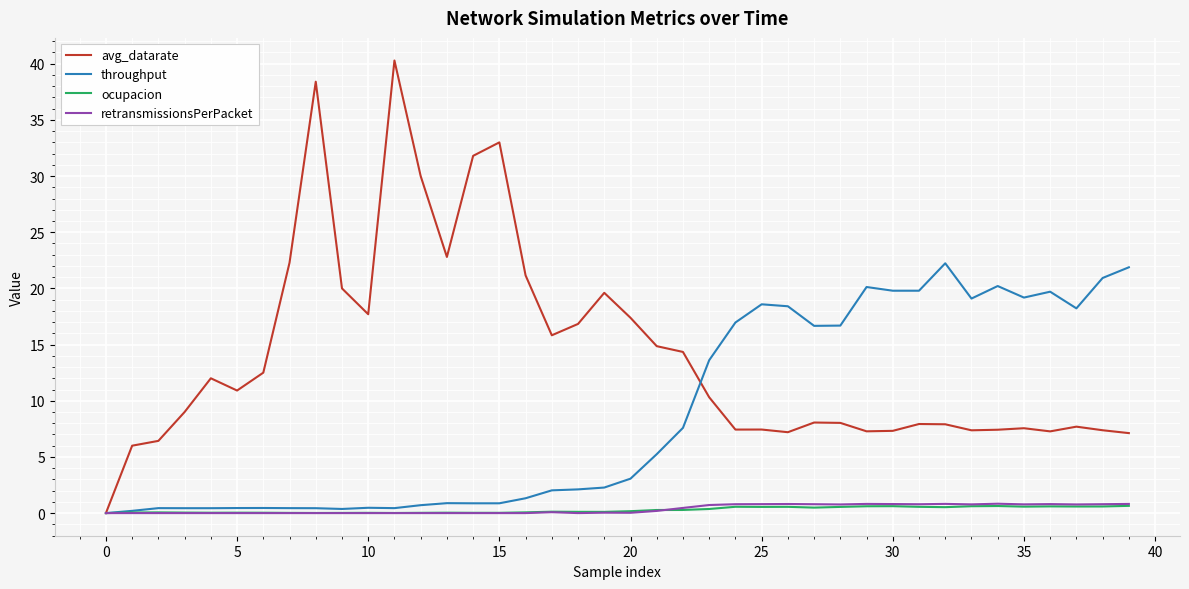

Which series has the largest total across all categories?

avg_datarate